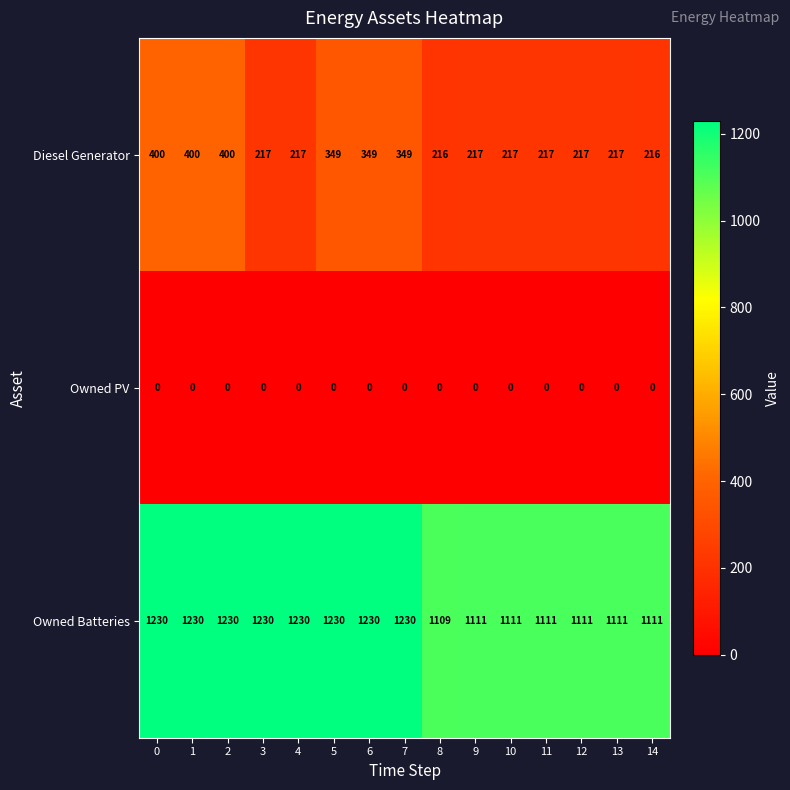

Read the Owned Batteries value at 7.

1230